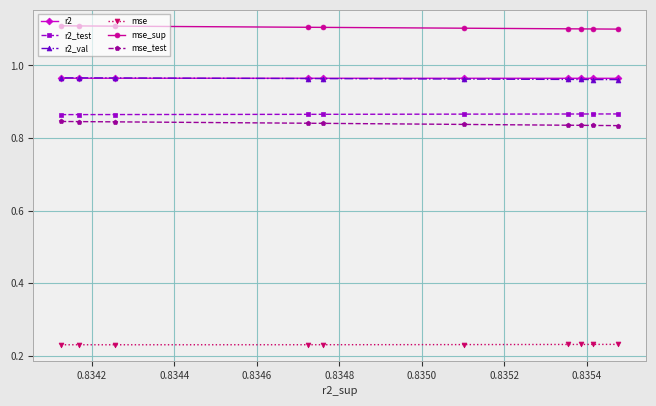

At how many categories does at least one series exceed 0?

10